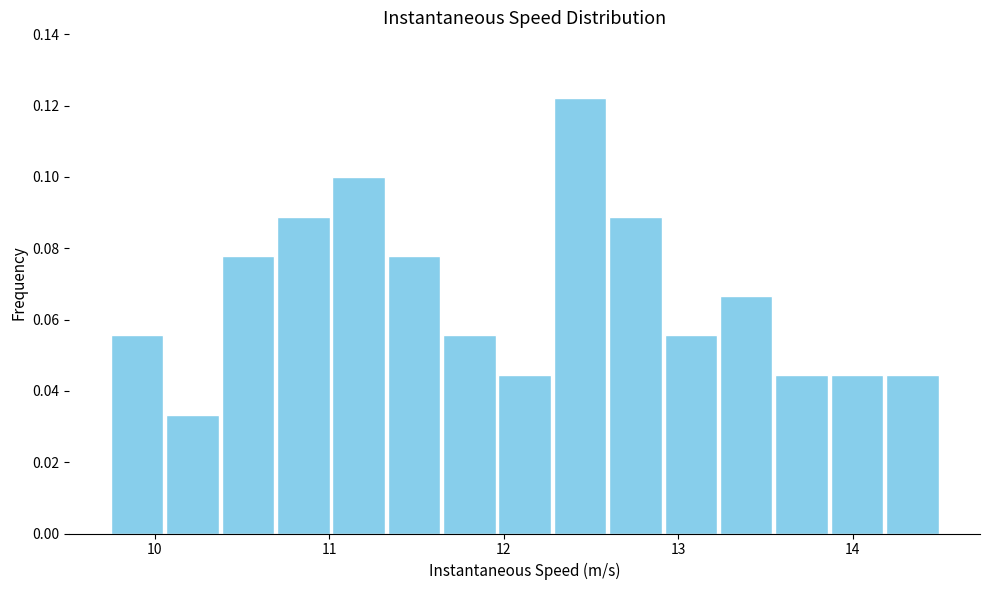

Read against the x-axis, roughly where is the centre of the tallest bar?

12.4